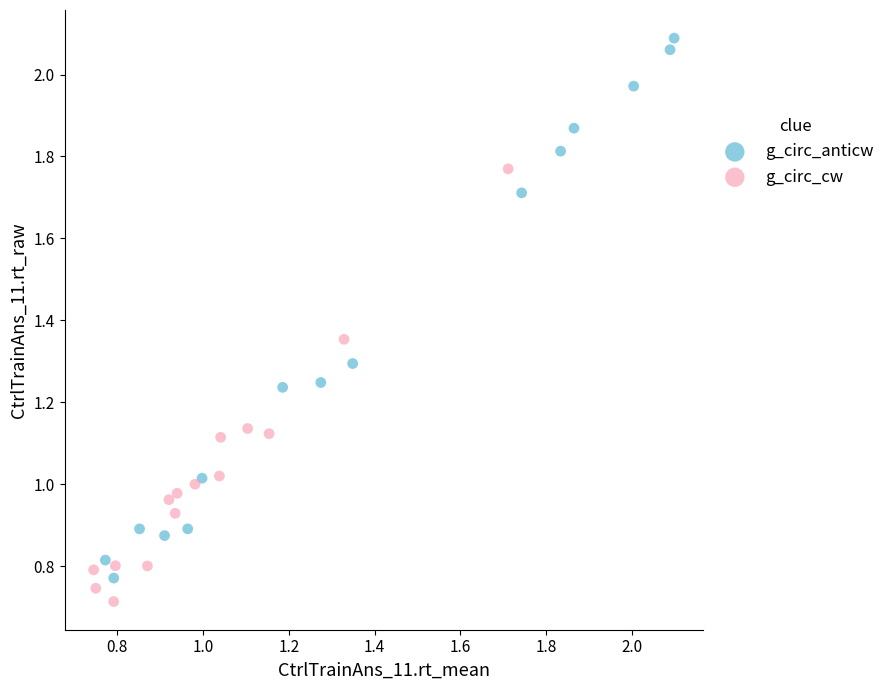

Which series has the widest spread of Y values?

g_circ_anticw